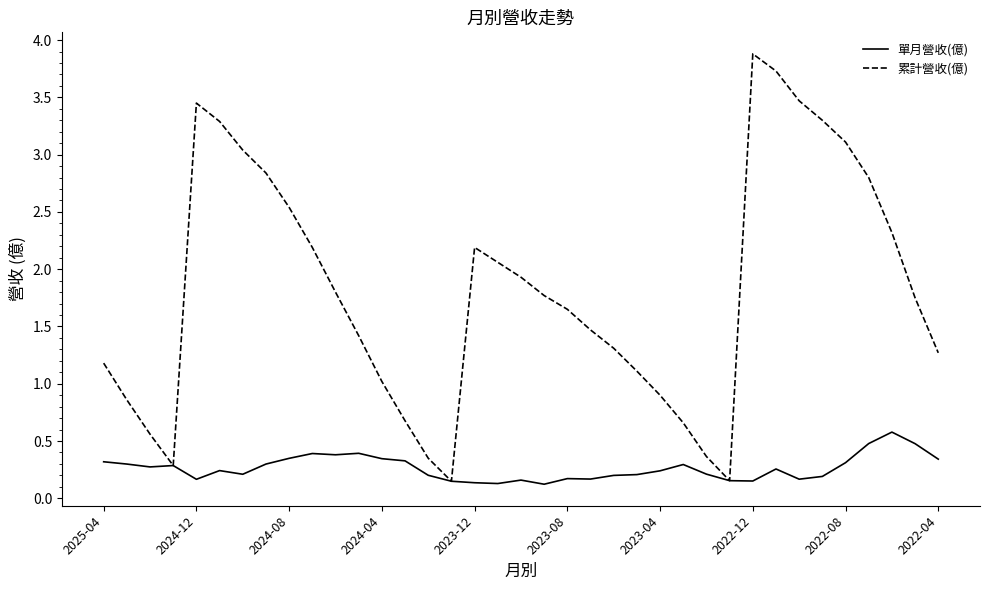

What is the sum of all 累計營收(億) values?

66.8